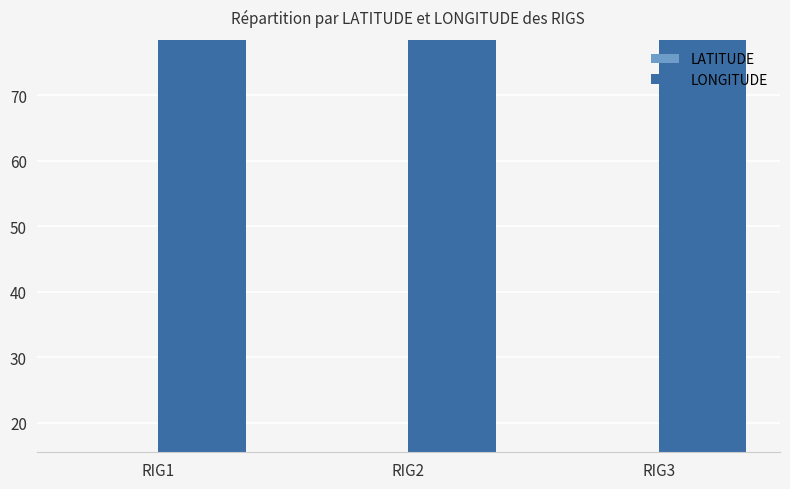

Are the bars grouped side by side (vs. stacked)?

Yes